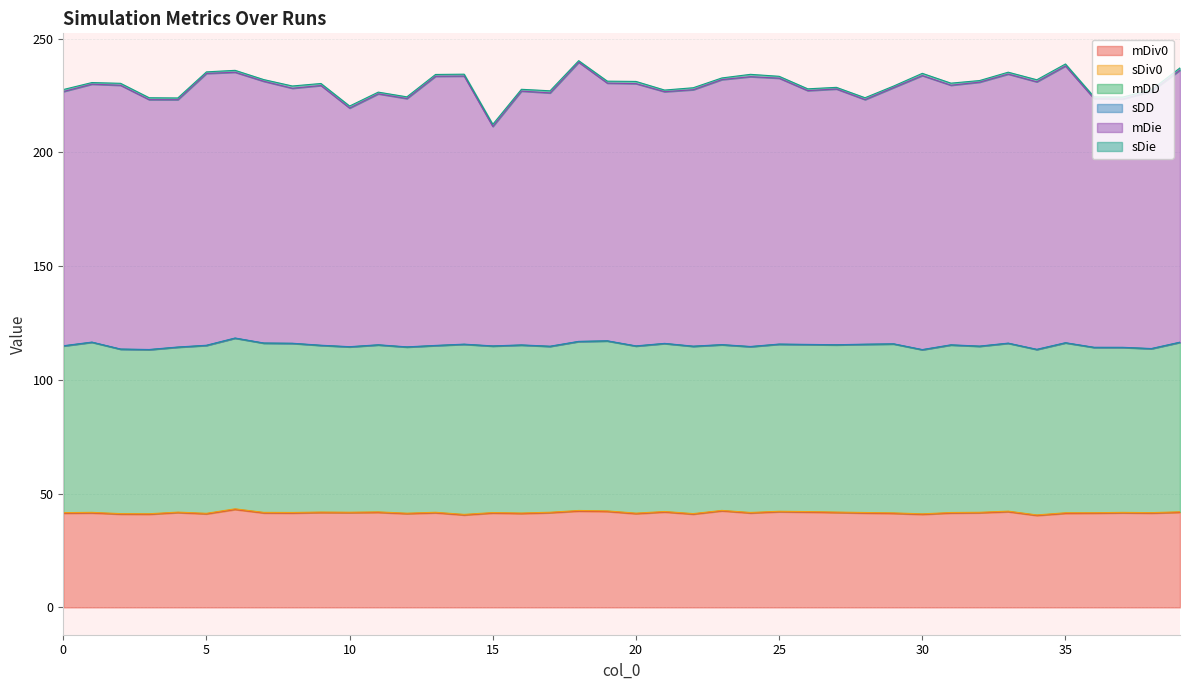

What is the minimum value shown in the chart?

0.1